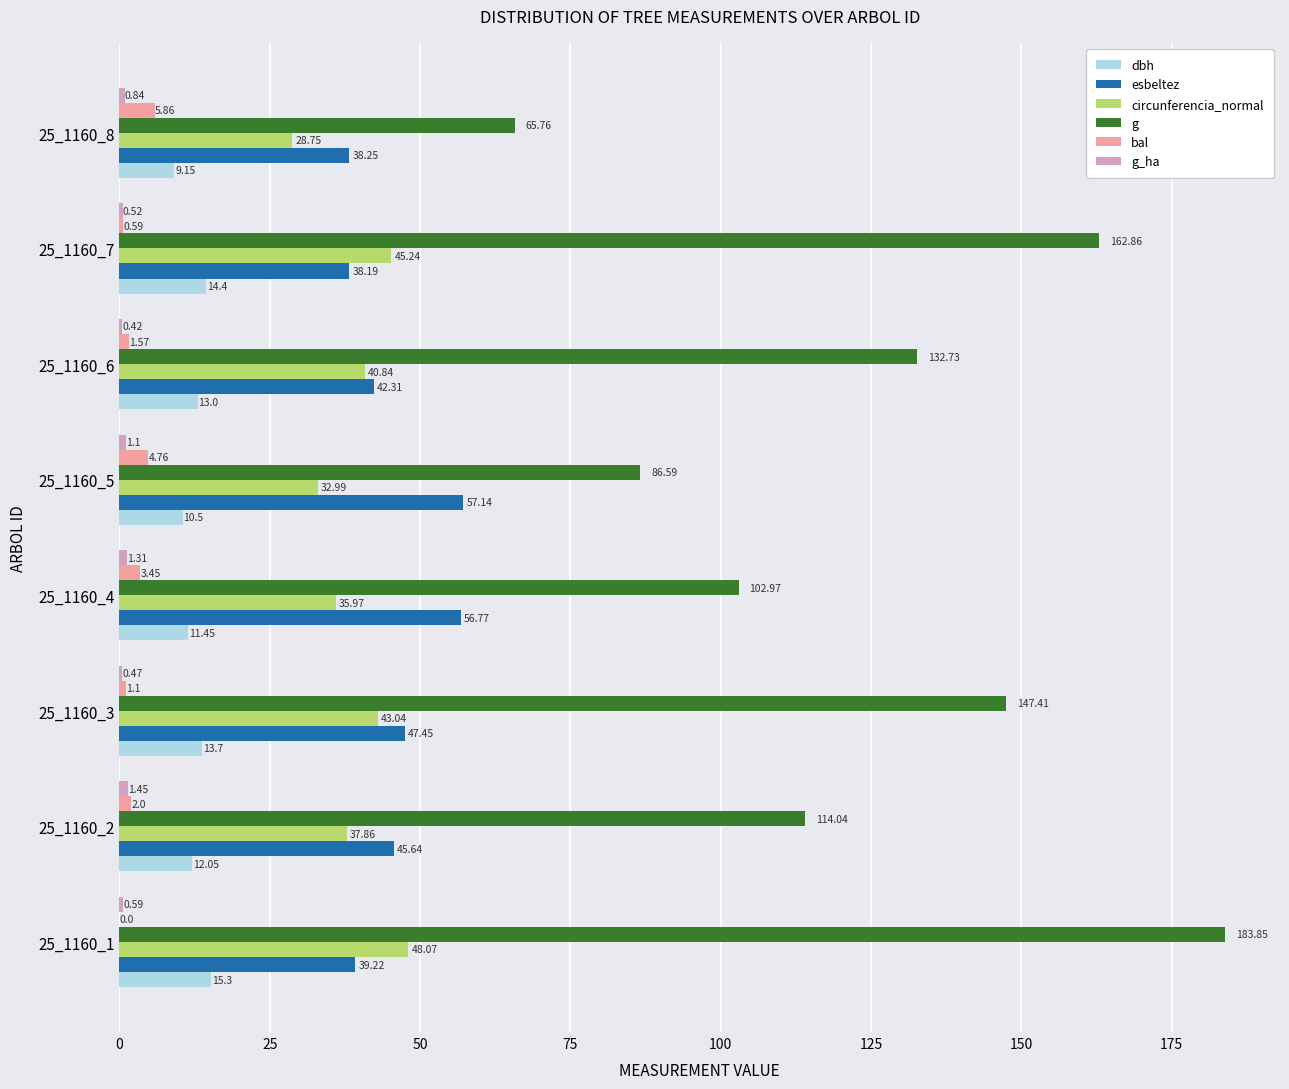

Which series has the largest total across all categories?

g